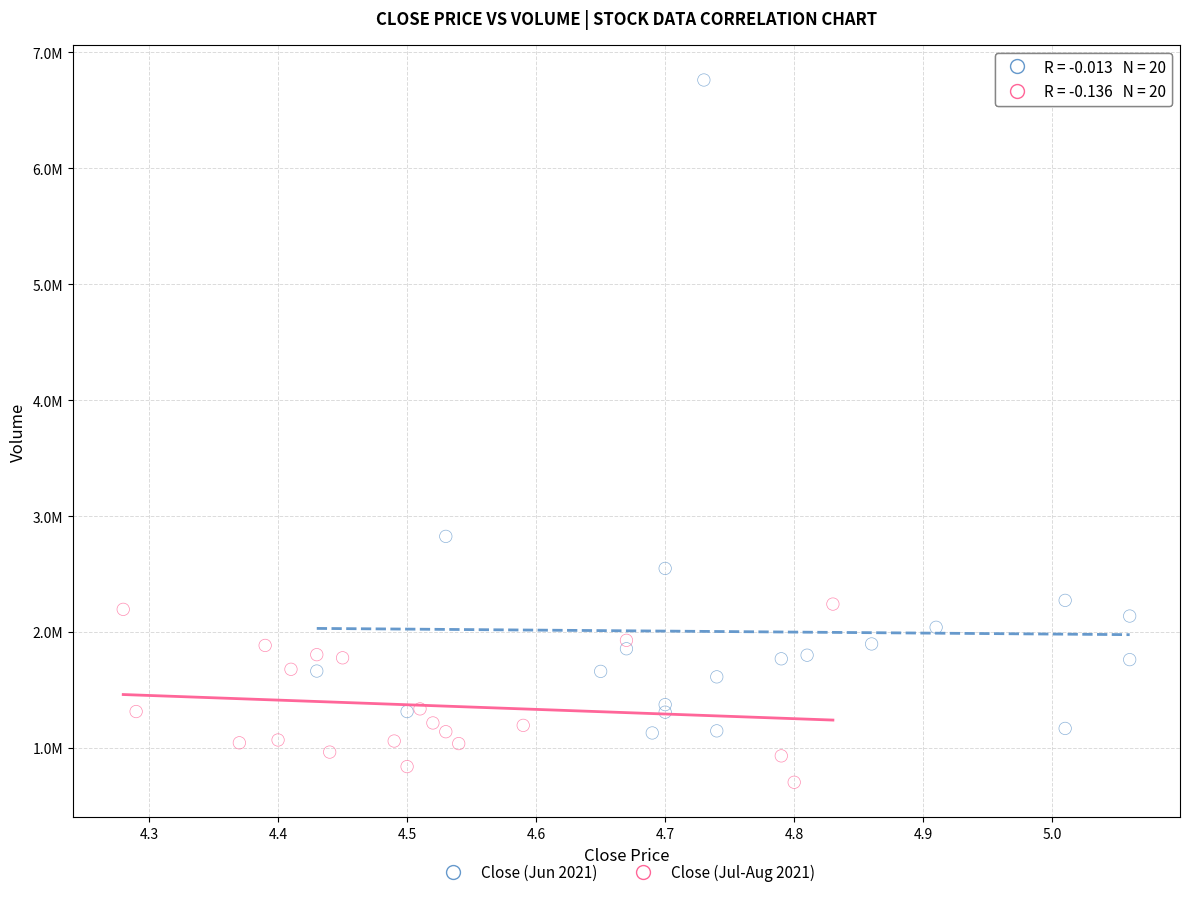

Which series reaches the minimum Y coordinate?

Close (Jul-Aug 2021)